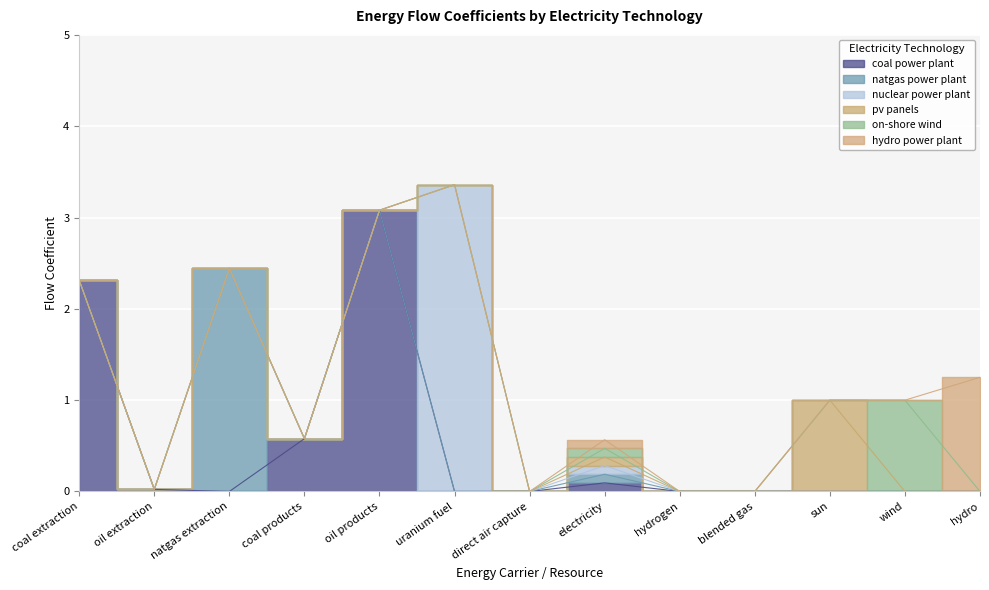

What is the label of the 3rd point from the right?

sun